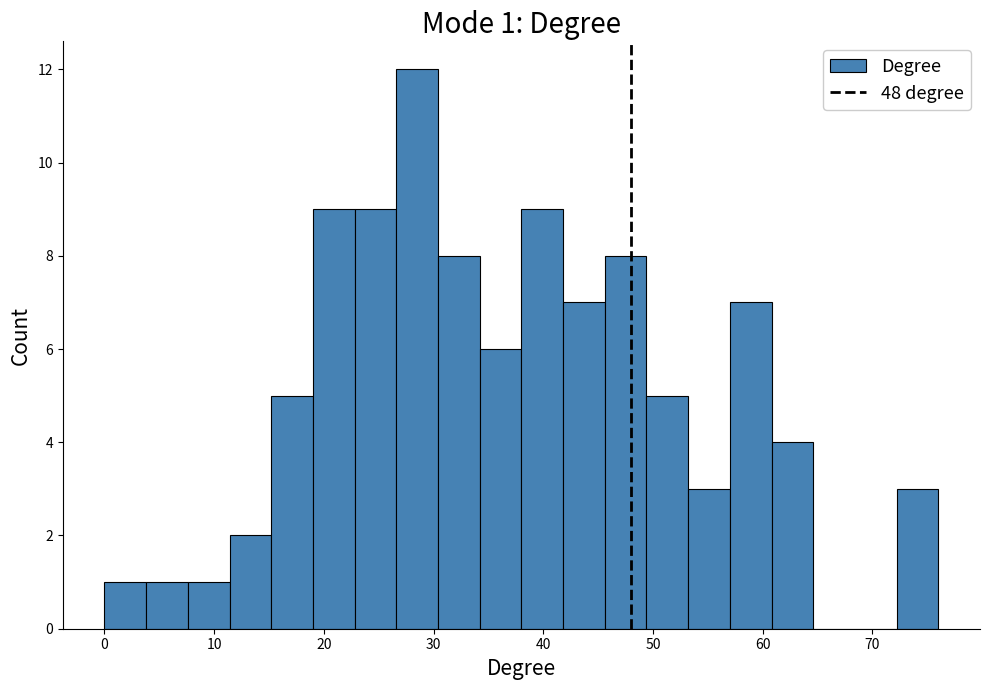

Around what value on the x-axis is the tallest bar? Give the approximate position of its centre, as read against the axis.

29